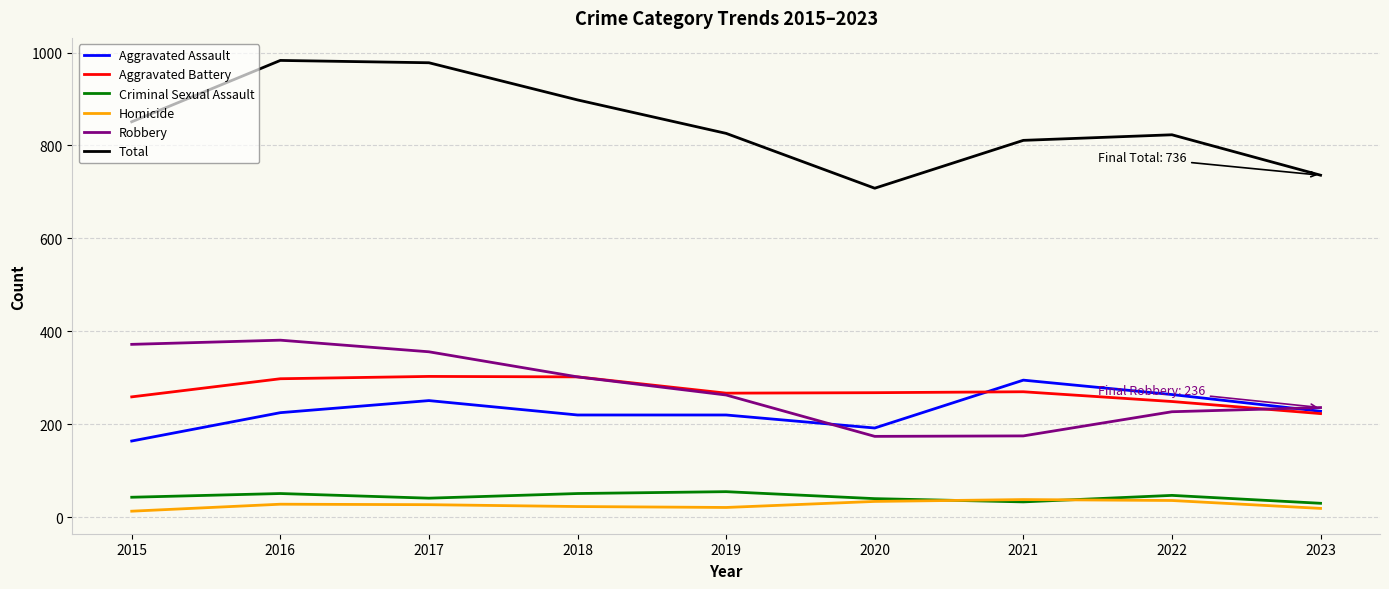

True or false: Aggravated Assault has more than 0 points higher than both neighbors.

True